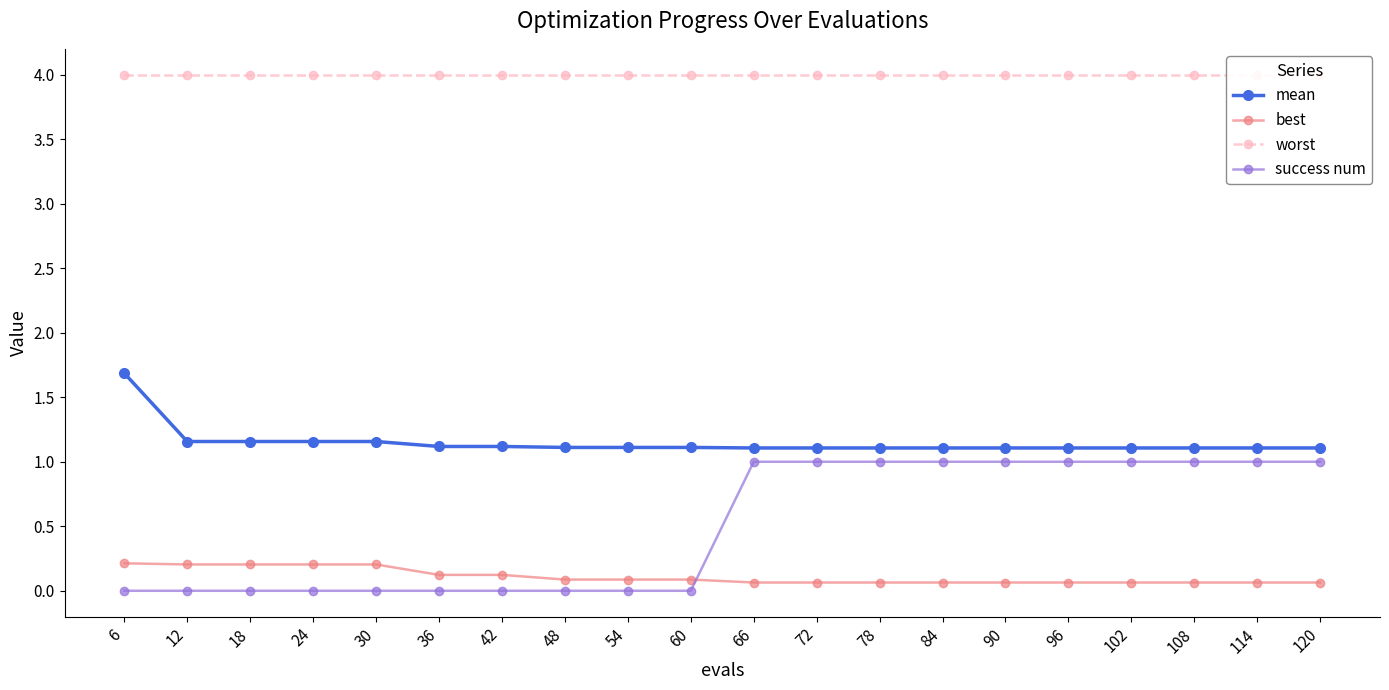

Between 72 and 12, which is larger?

12